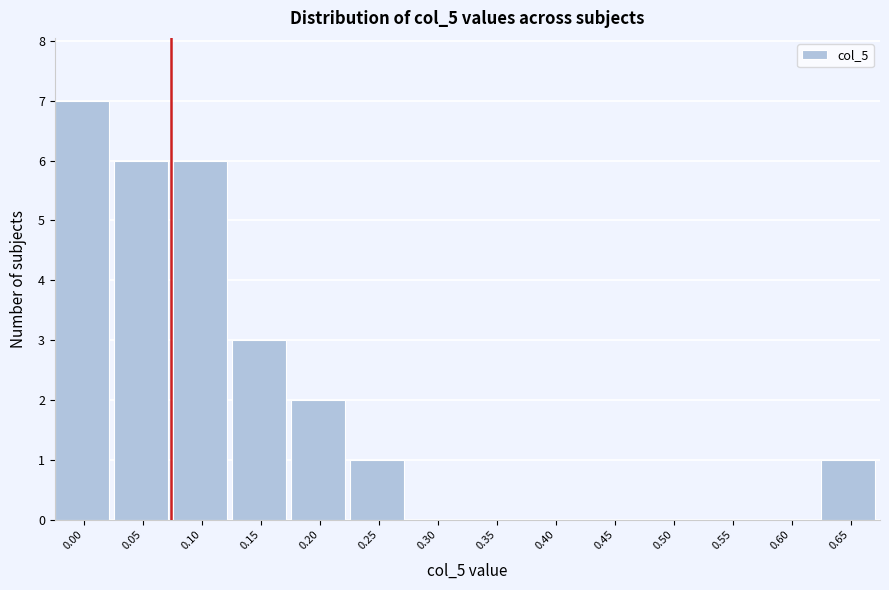

Reading left to right, list all the values displayed in this chart.

0.00=7	0.05=6	0.10=6	0.15=3	0.20=2	0.25=1	0.30=0	0.35=0	0.40=0	0.45=0	0.50=0	0.55=0	0.60=0	0.65=1